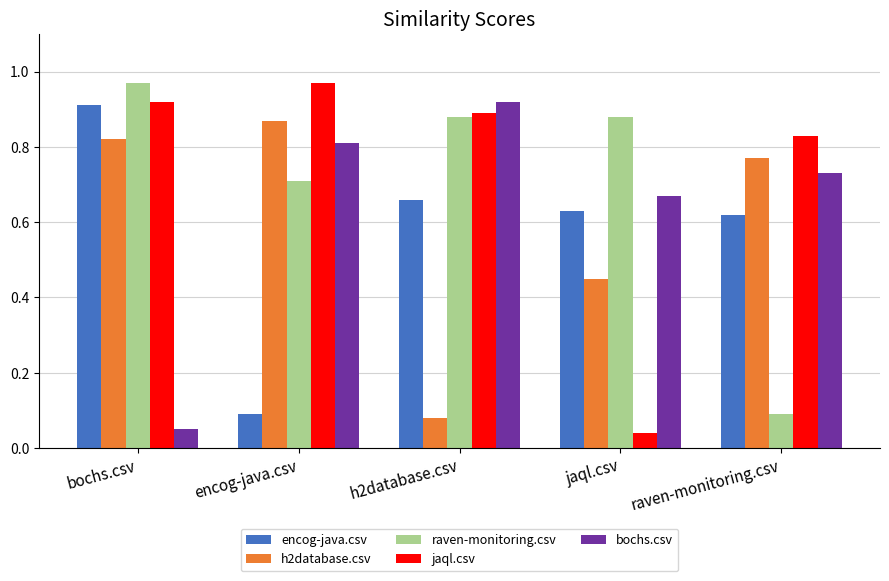

The encog-java.csv series shows 0.4 at bochs.csv. True or false?

False